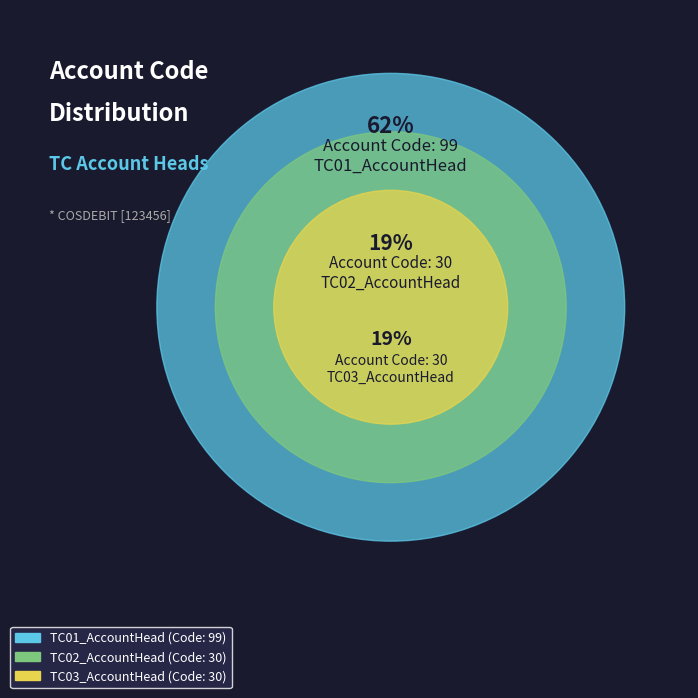

To the nearest percent, what is the difference between the TC01_AccountHead and TC02_AccountHead slice percentages?

43%